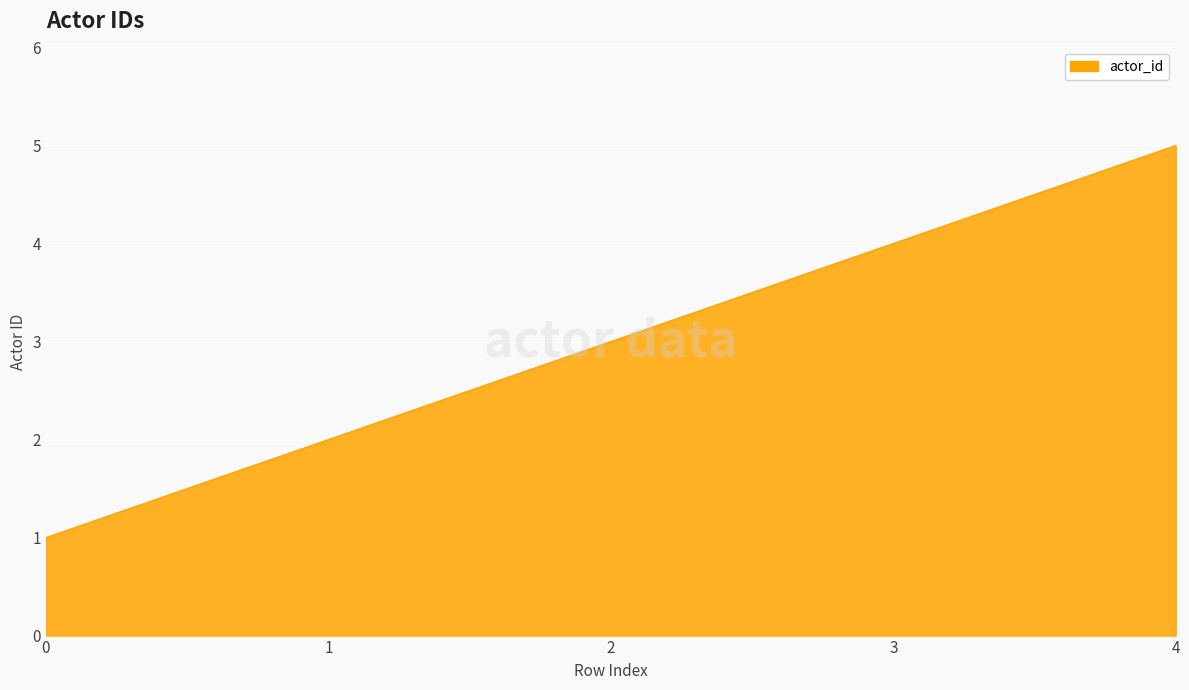

Does the chart have visible grid lines?

Yes